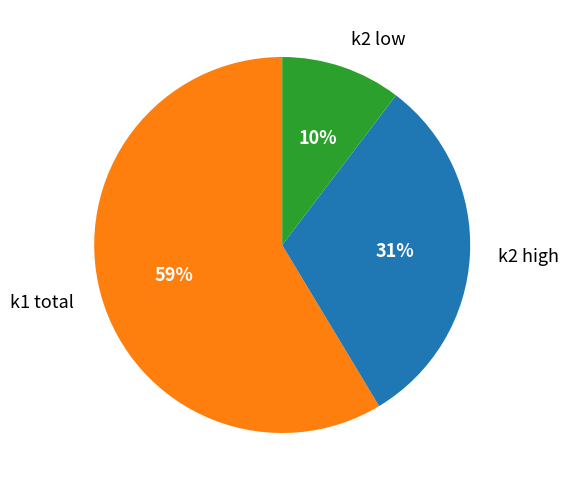

Combined, do k1 total and k2 low account for over 50%?

Yes